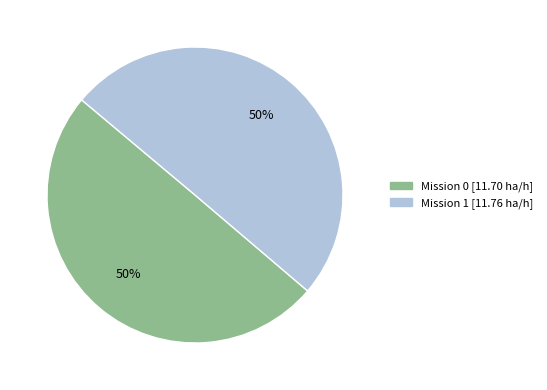

To the nearest percent, what is the average slice percentage?

50%